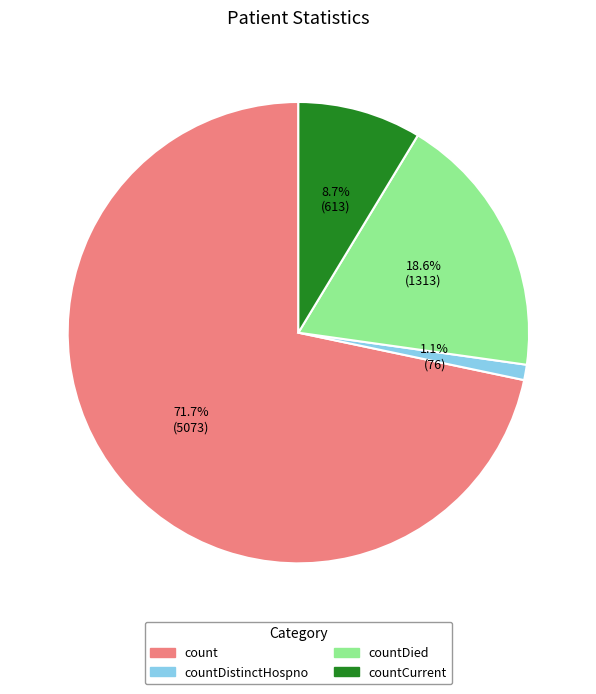

Which category has the biggest portion of the pie?

count